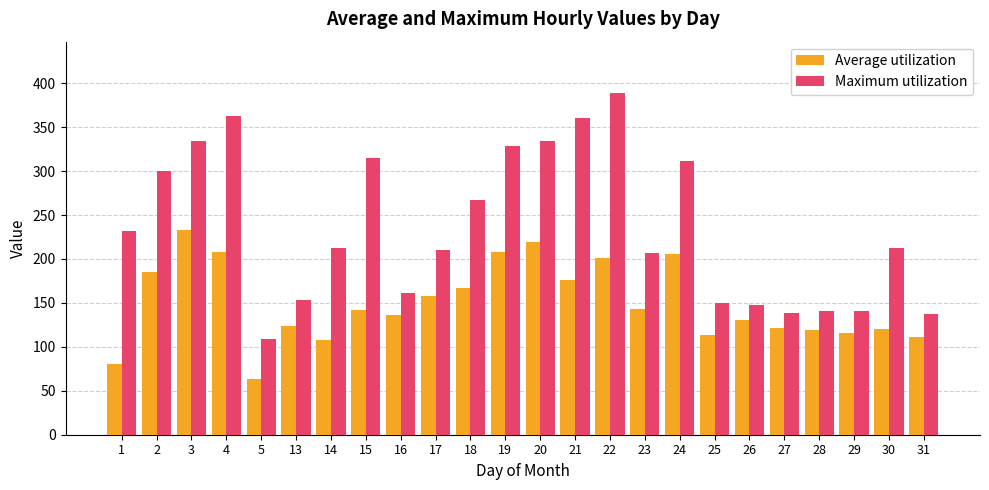

What is the sum of the Maximum utilization values at 1 and 5?

341.0